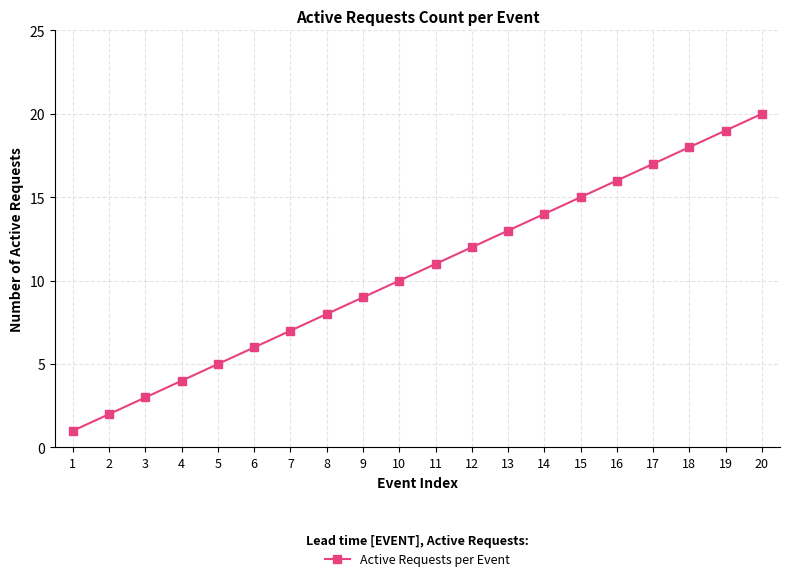

True or false: there are more than 1 points higher than both neighbors.

False